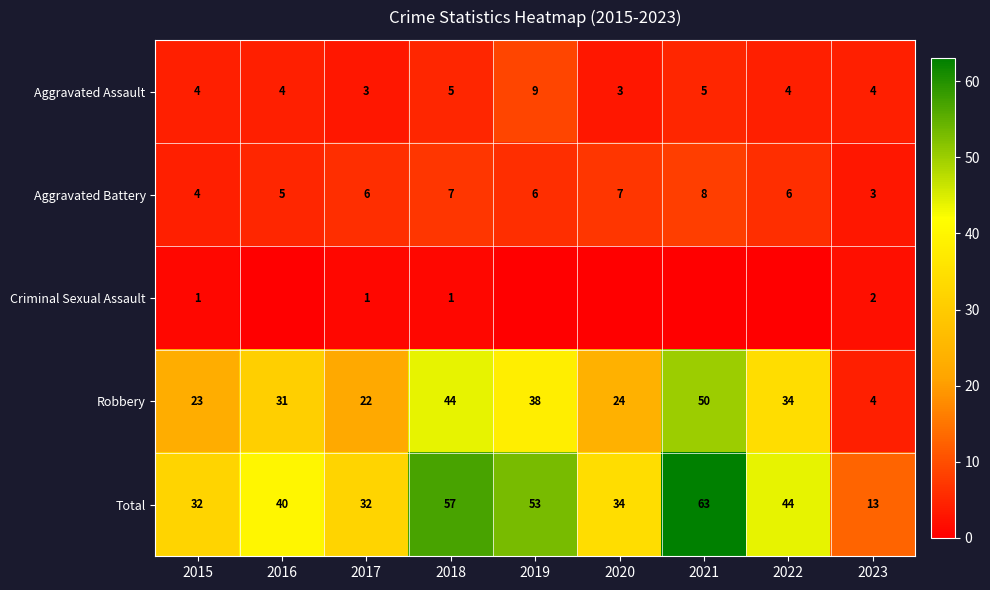

Is the value of Total at 2018 greater than the value of Robbery at 2018?

Yes